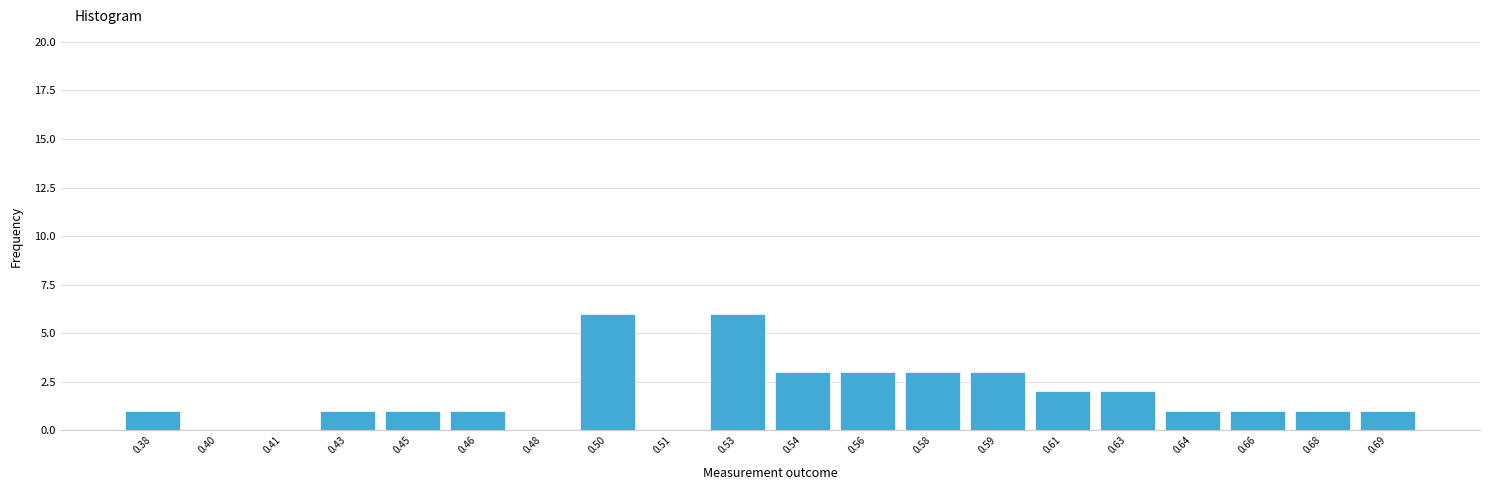

Reading left to right, list all the values displayed in this chart.

0.38=1	0.40=0	0.41=0	0.43=1	0.45=1	0.46=1	0.48=0	0.50=6	0.51=0	0.53=6	0.54=3	0.56=3	0.58=3	0.59=3	0.61=2	0.63=2	0.64=1	0.66=1	0.68=1	0.69=1